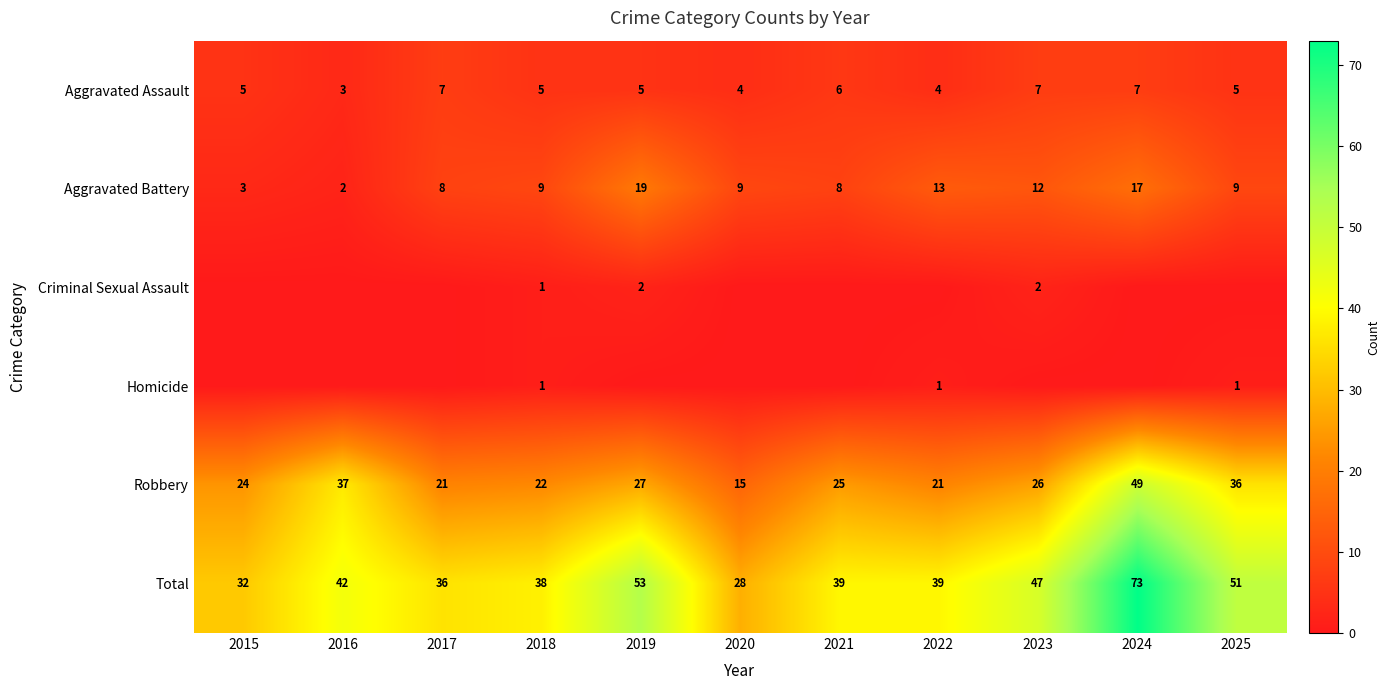

What is the approximate value of Robbery at 2017?

21